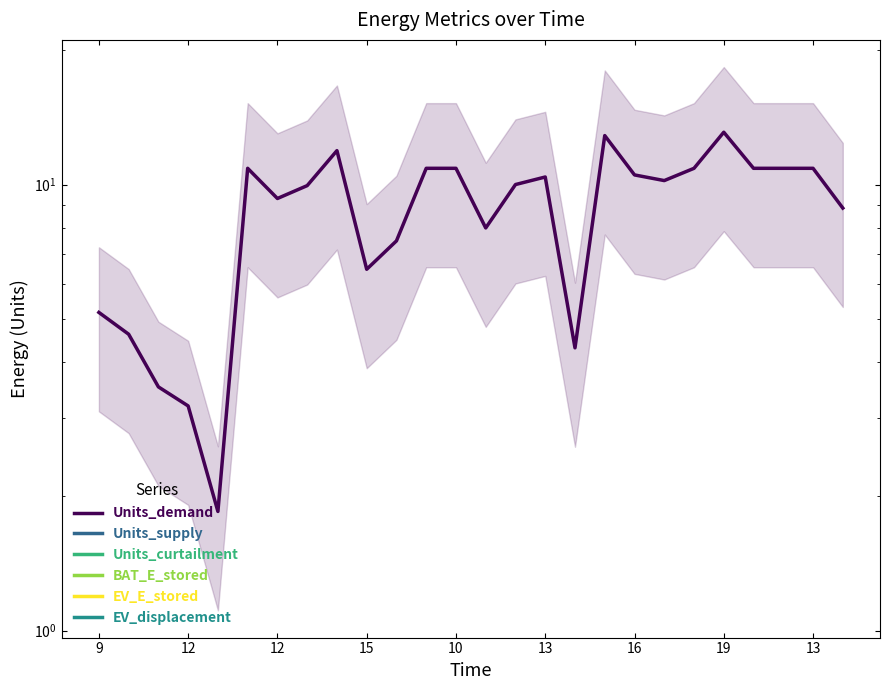

What is the label of the 1st point from the left?

9